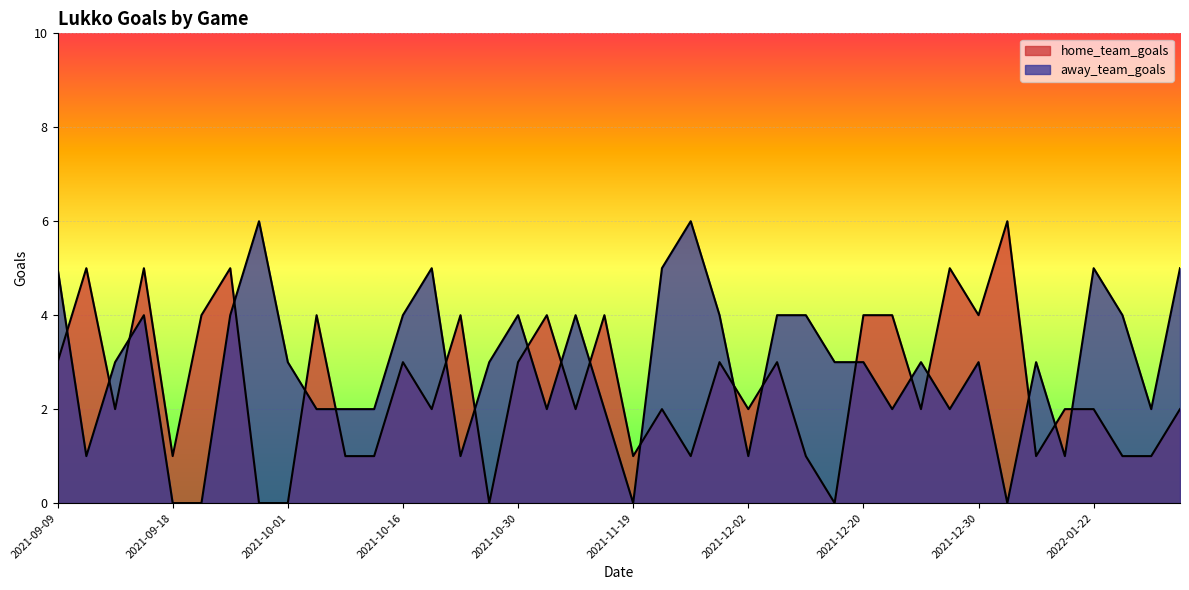

How many data points does each series have?

40